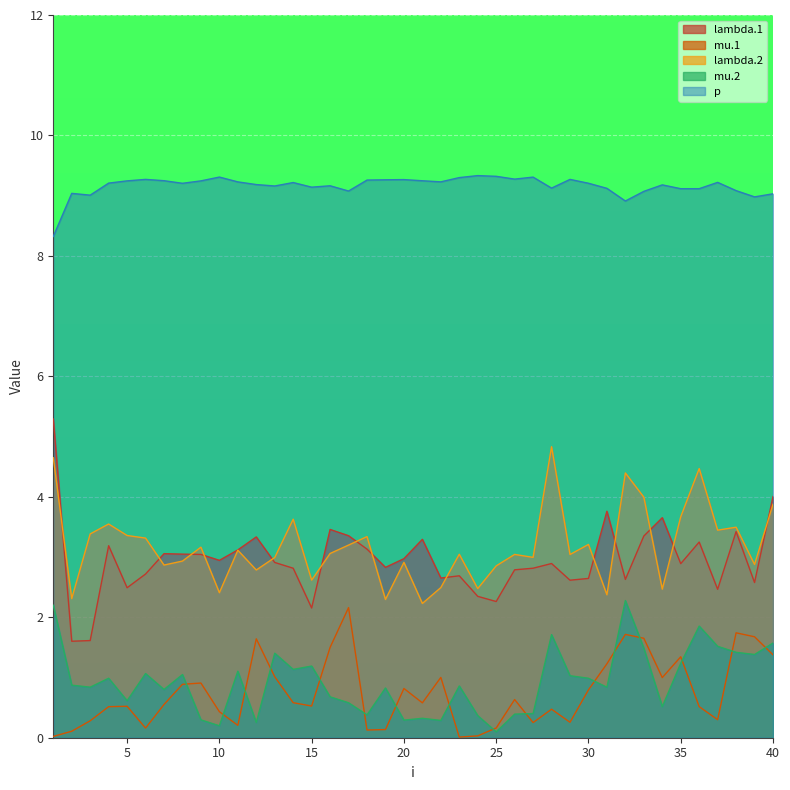

Does the chart display data point markers on the line(s)?

No